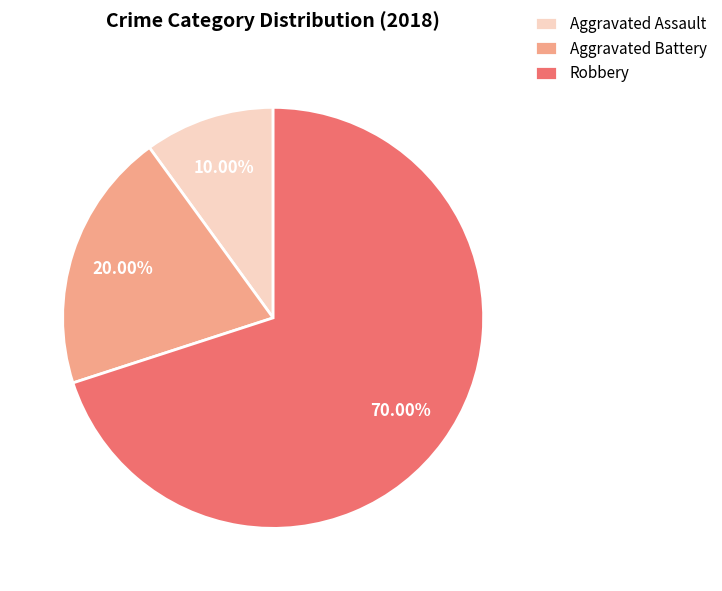

Approximately how many times larger is the value at Robbery compared to Aggravated Battery?

3.5